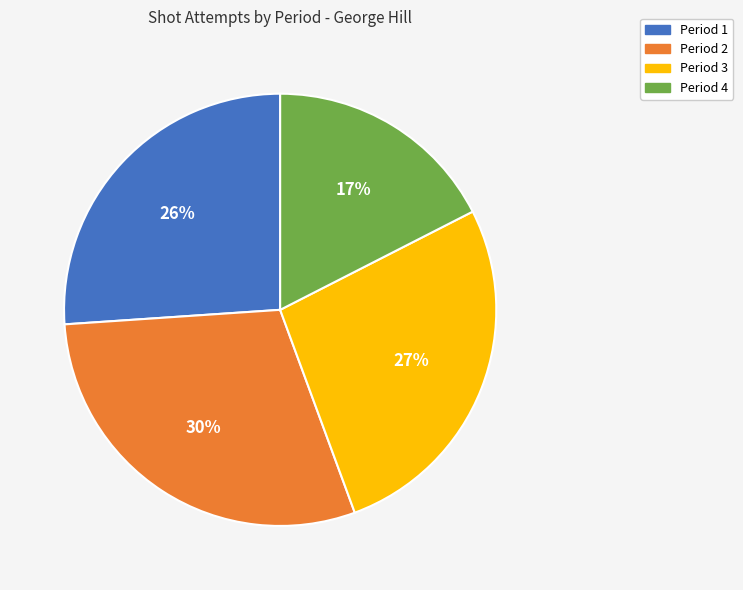

Is there any slice that represents more than half of the pie?

No